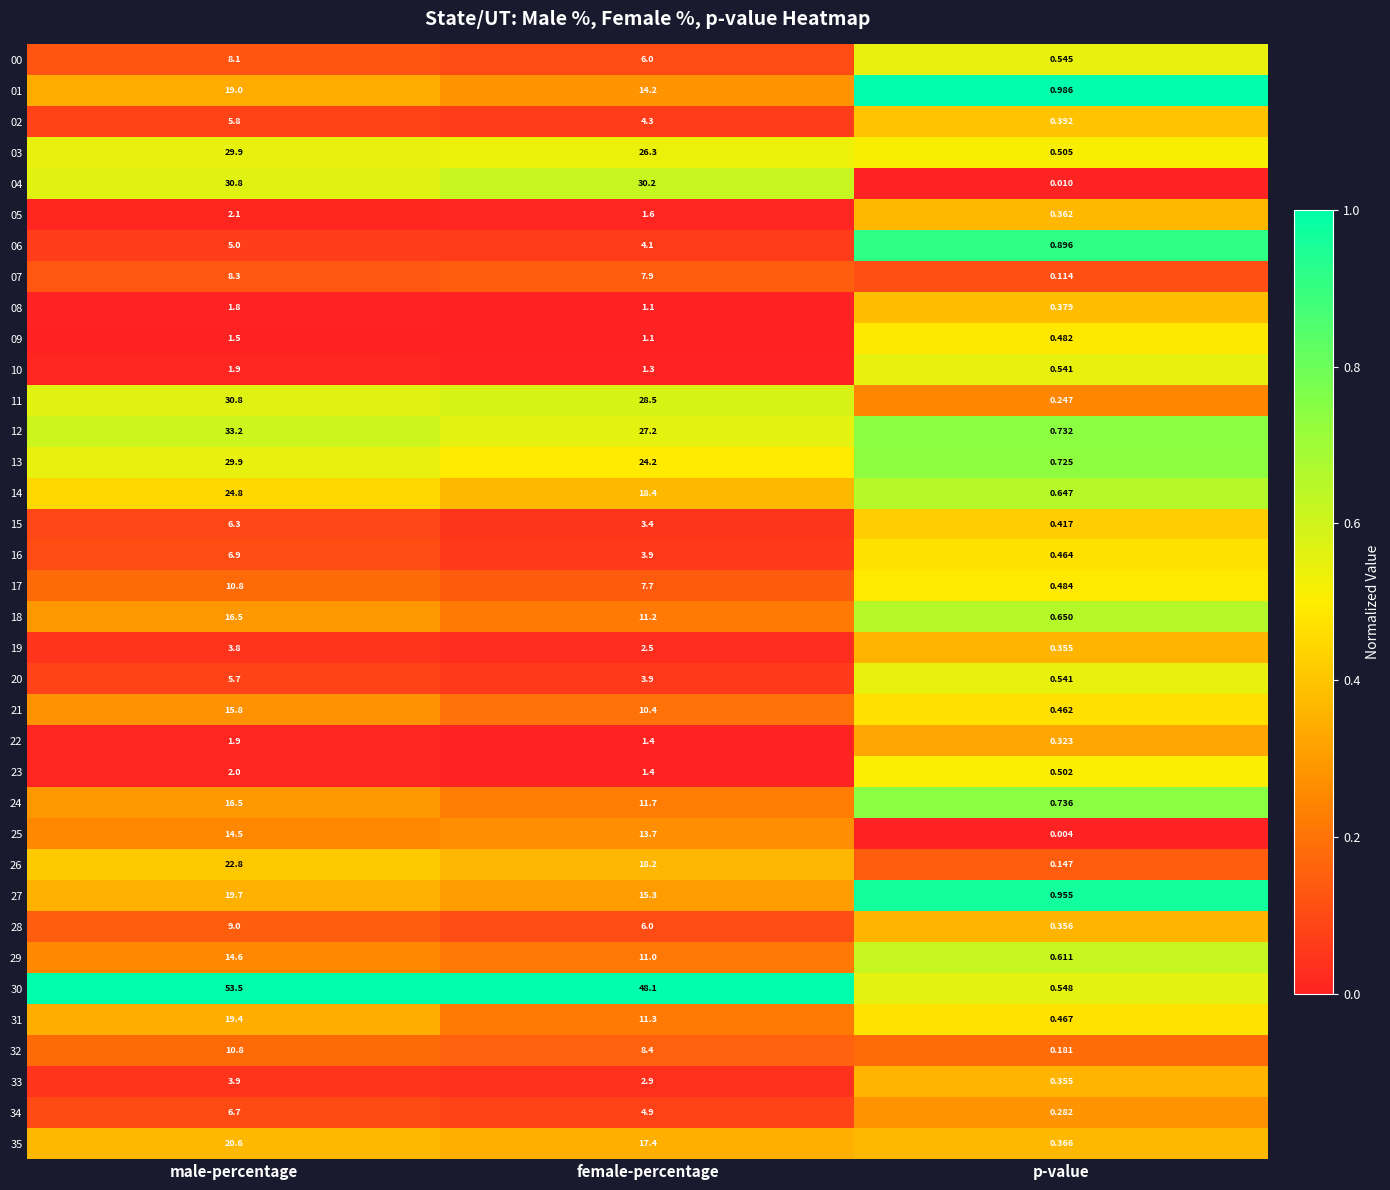

At which category does the chart reach its minimum across all series?

p-value